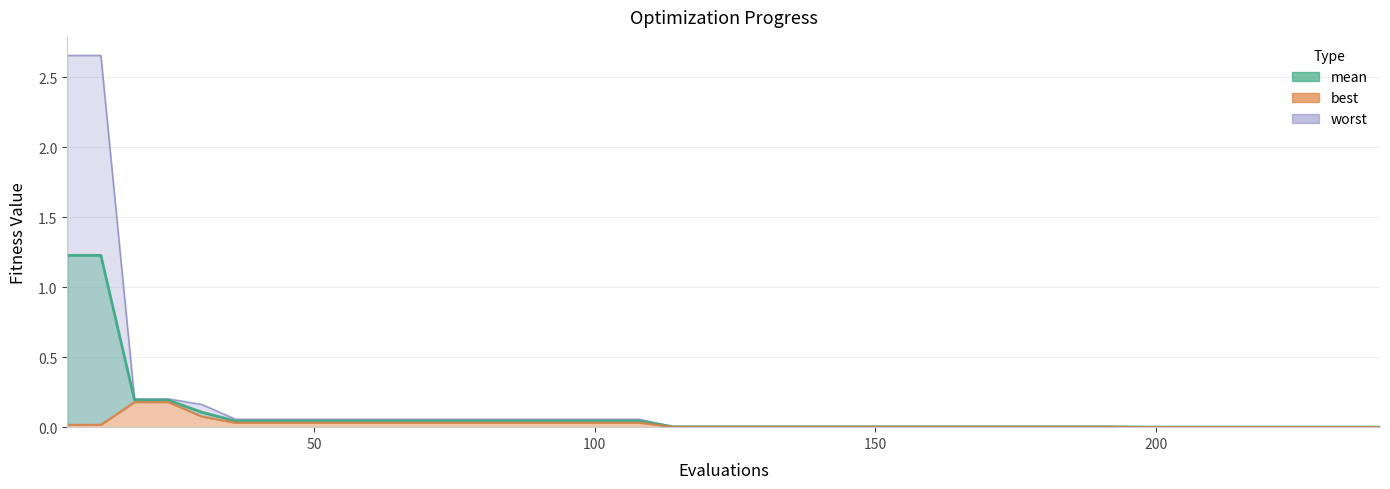

What are all the series names shown in the legend?

mean, best, worst